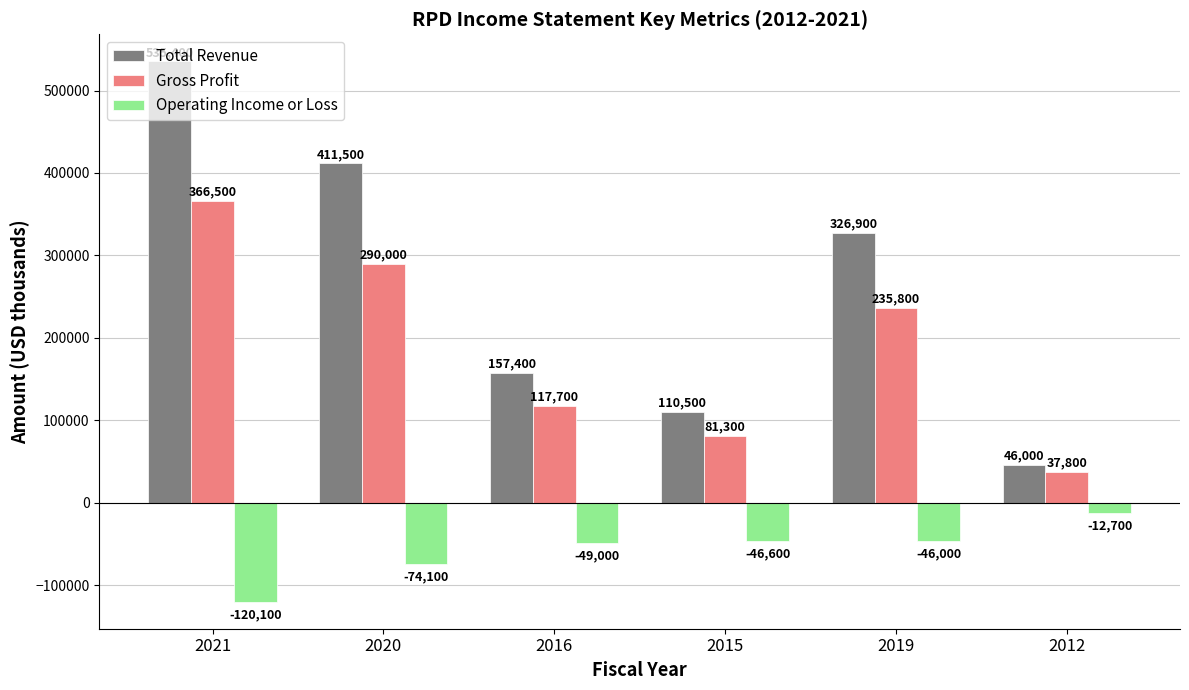

The value of Operating Income or Loss at 2016 is -17504. True or false?

False